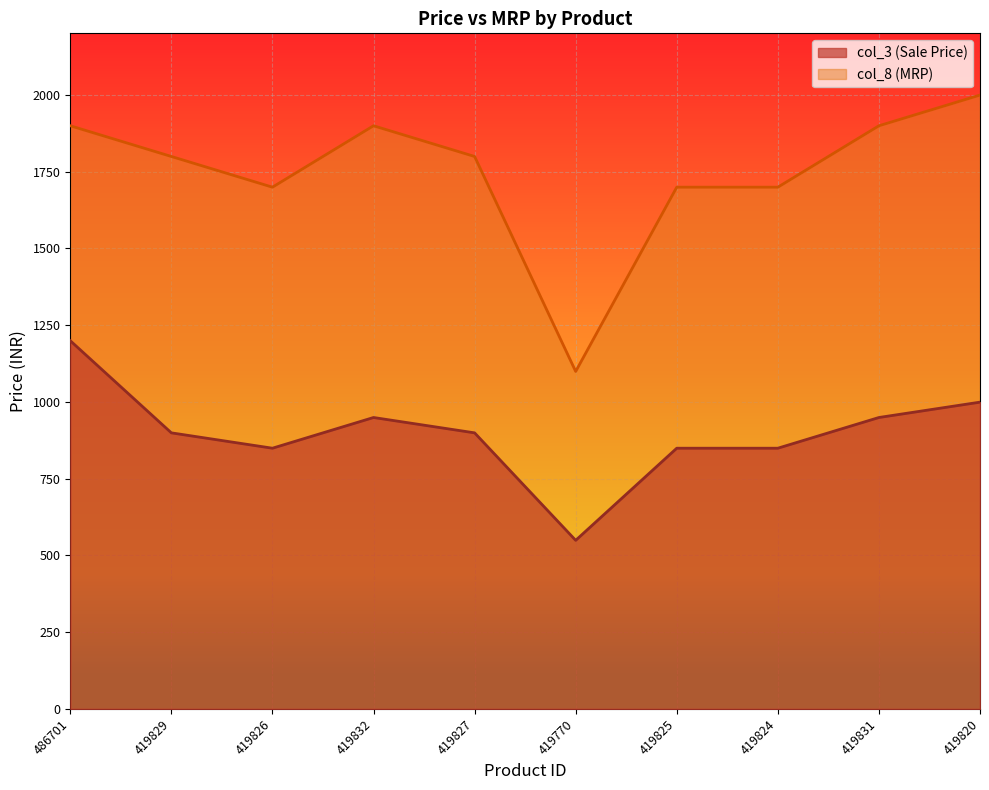

How many data points in col_3 are above 899?

4